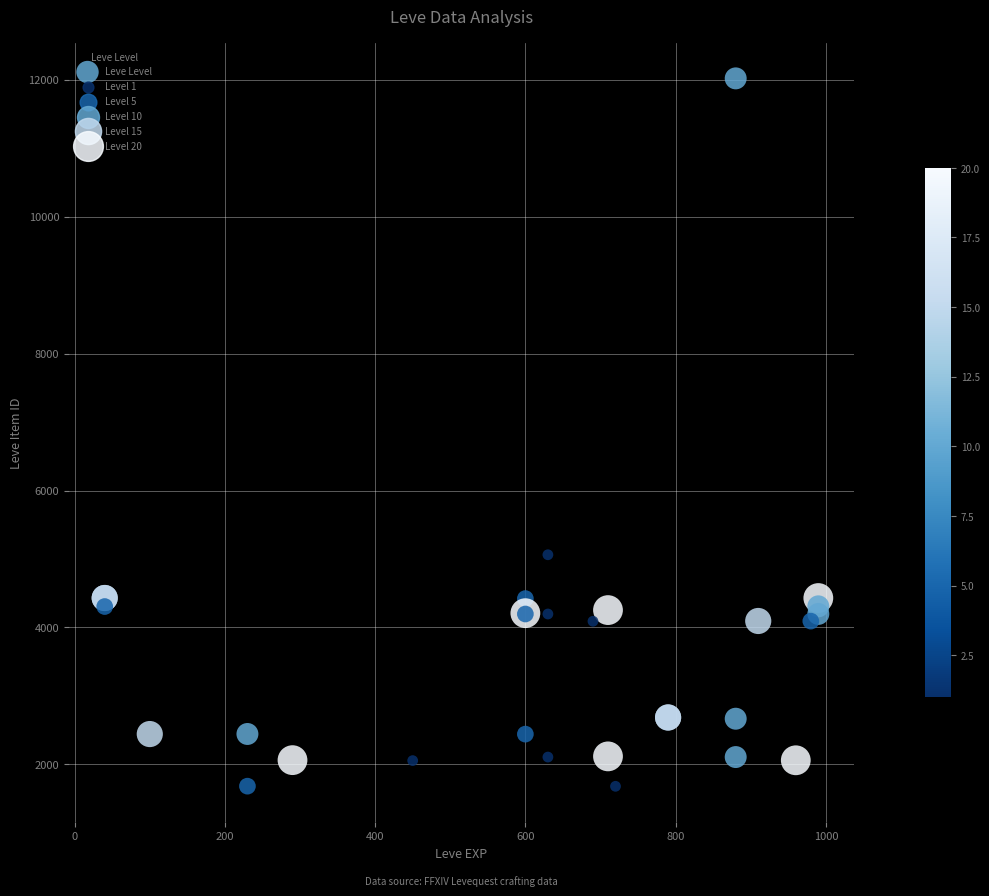

What Y value in the scatter plot is closest to 6849?

5062